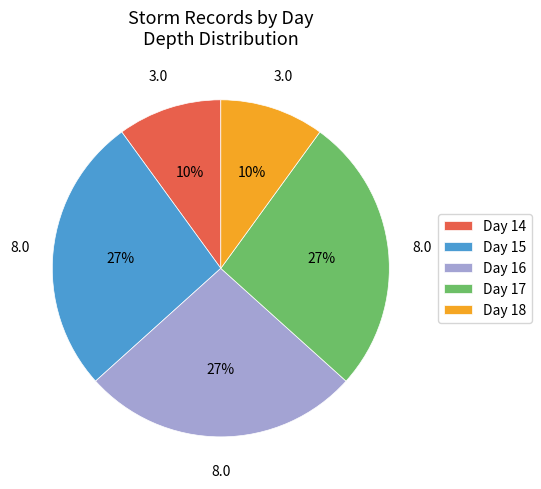

Does Day 15 account for over 50% of the chart?

No